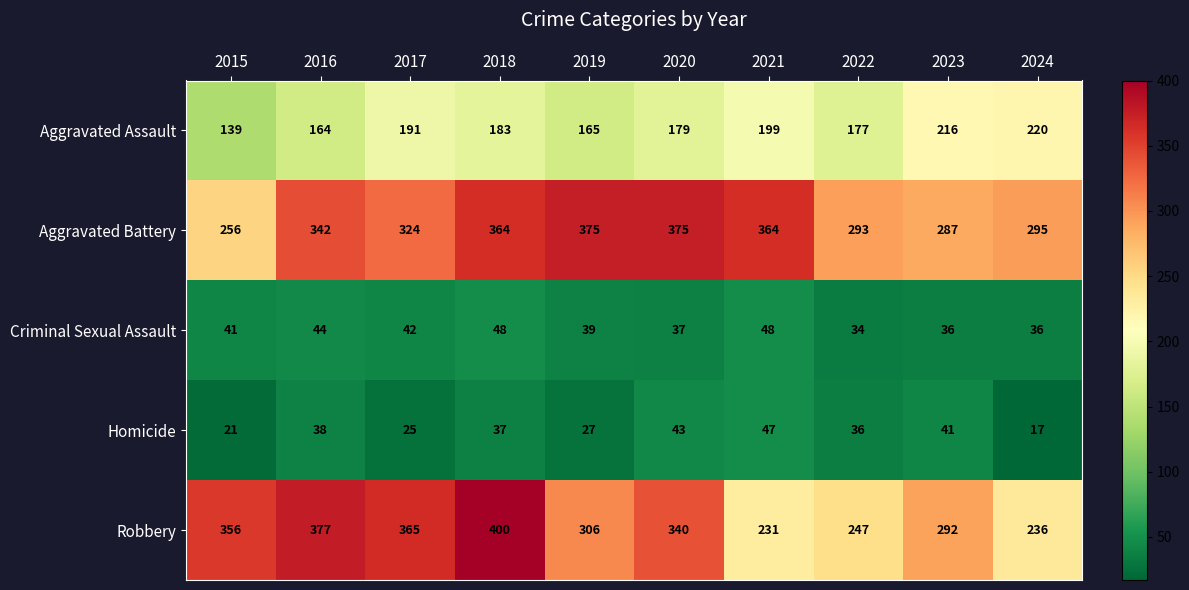

What is the difference between the Criminal Sexual Assault values at 2022 and 2021?

14